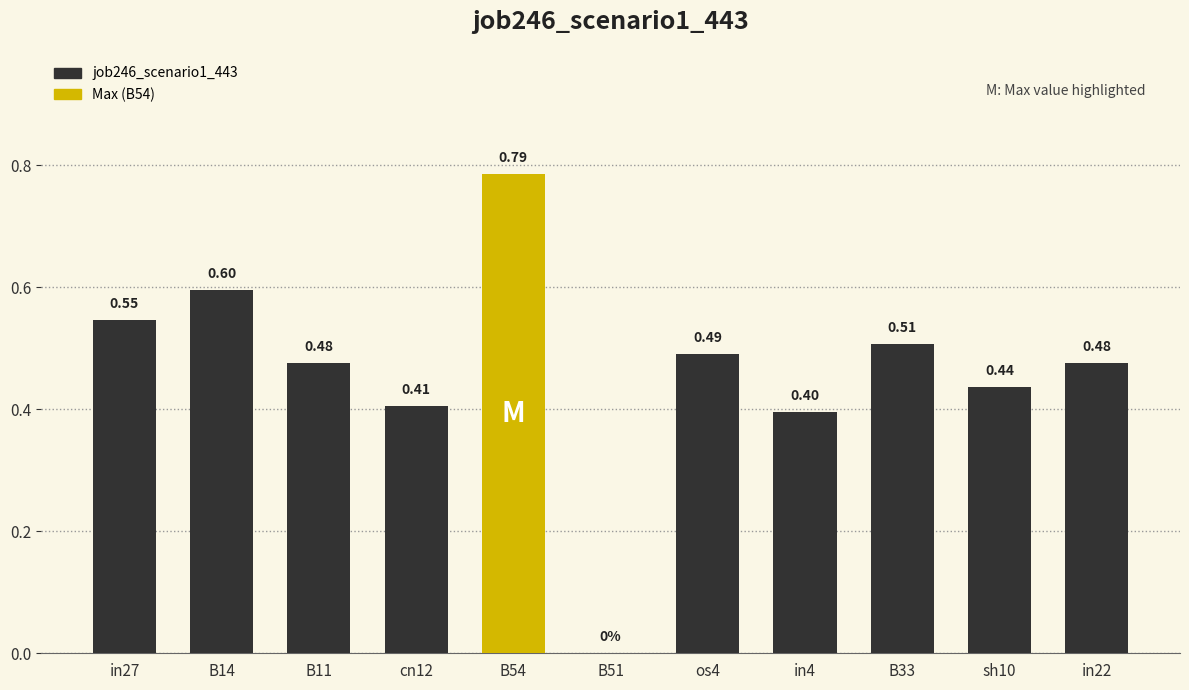

How many values are between 0 and 1?

11